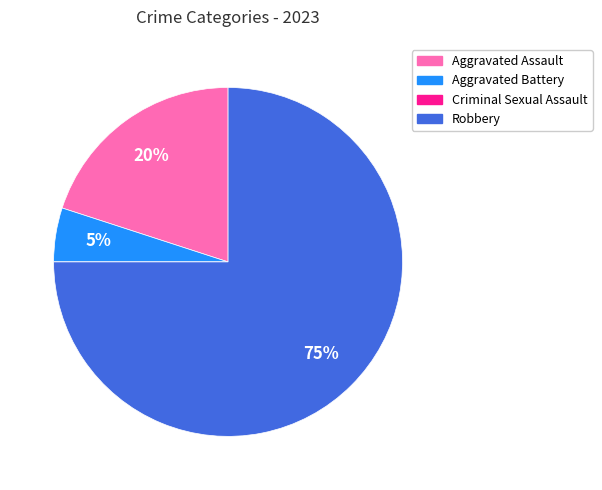

Between Robbery and Aggravated Assault, which is larger?

Robbery